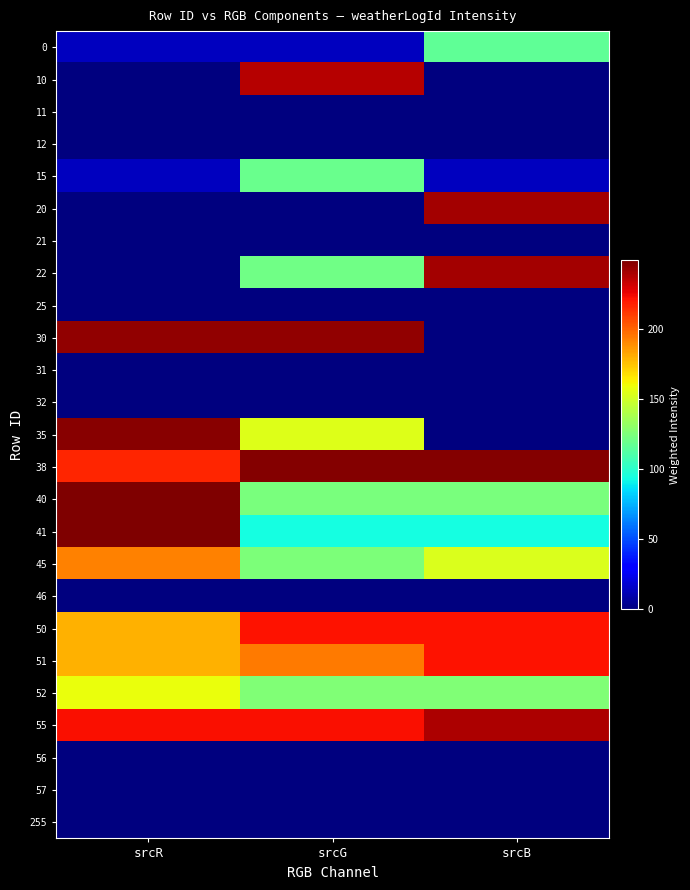

What is the greatest value displayed?

249.5